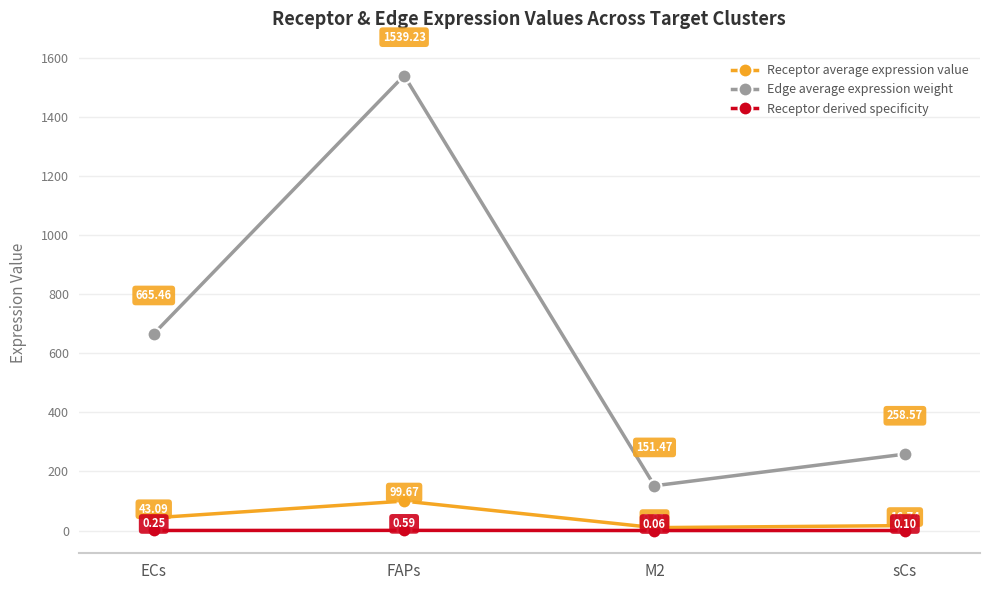

True or false: Receptor derived specificity and Receptor average expression value intersect in this chart.

False